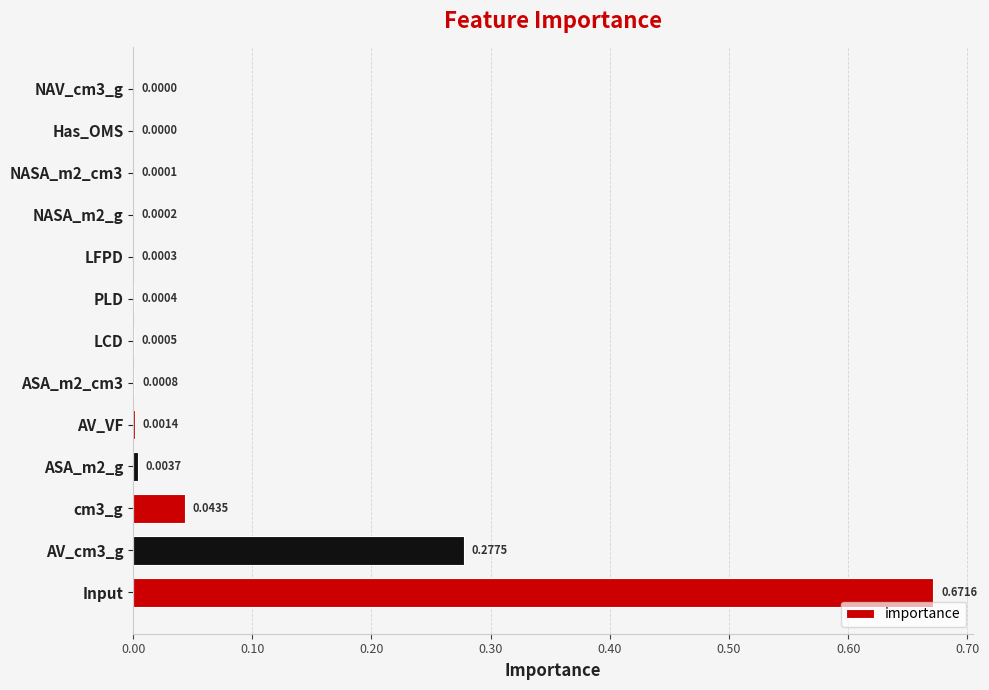

What is the sum of all values?

1.0